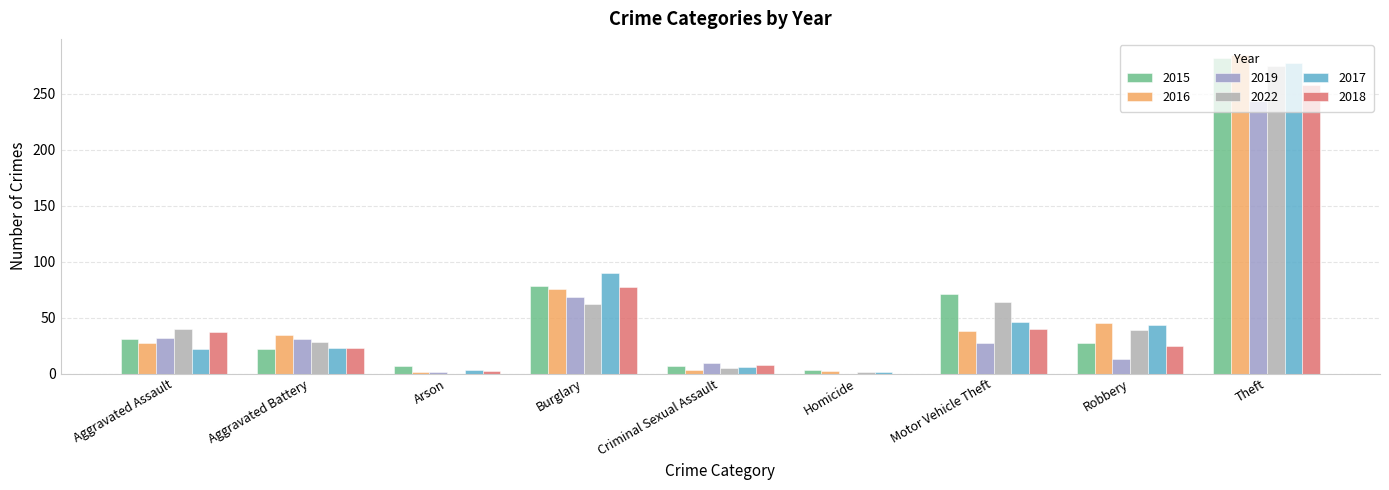

At Motor Vehicle Theft, list the series in order from largest to smallest.

2015, 2022, 2017, 2018, 2016, 2019